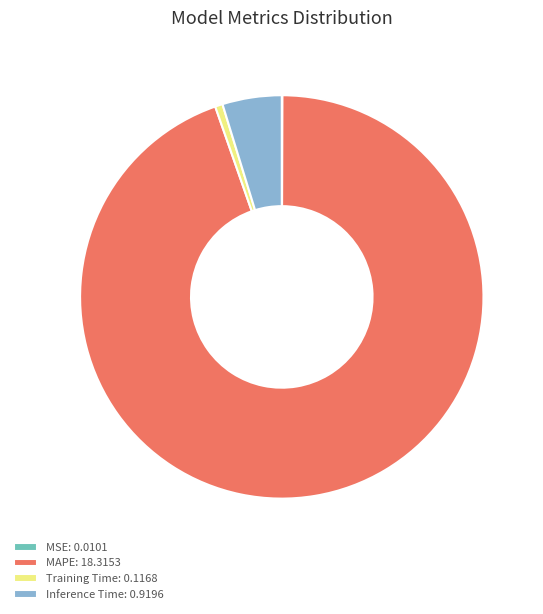

Is there any slice that represents more than half of the pie?

Yes